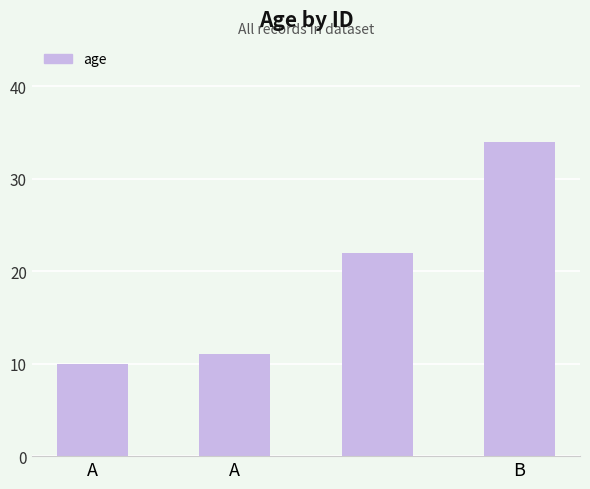

Reading left to right, transcribe all the data shown in this chart.

10	11	22	34